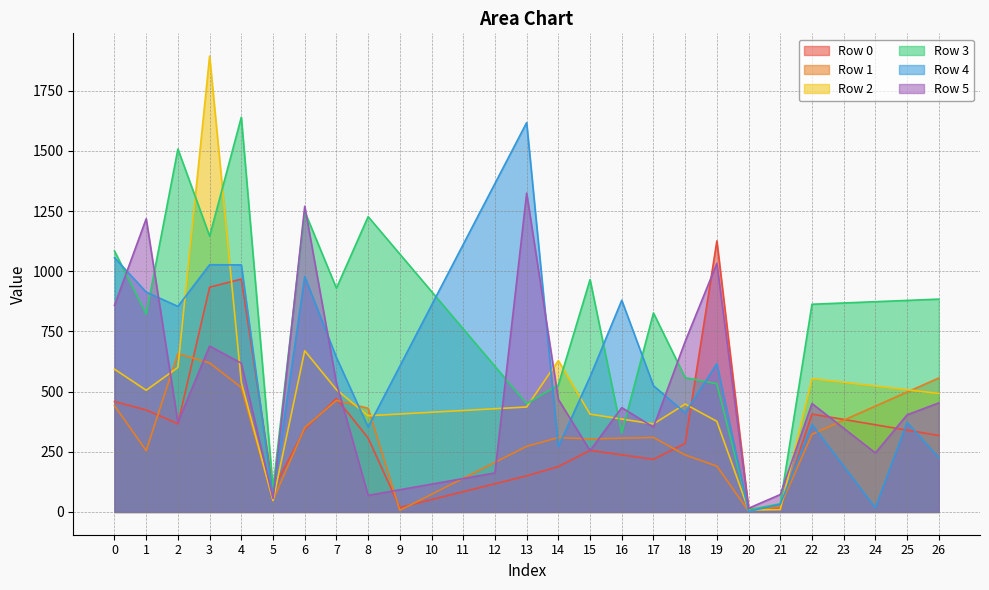

What is the total value across all series at 13?

4250.1